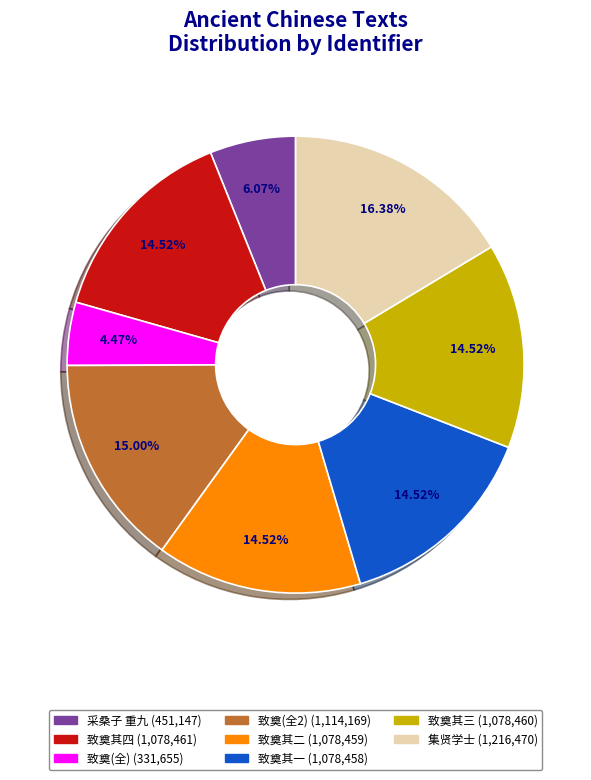

Is there a majority slice in this chart?

No